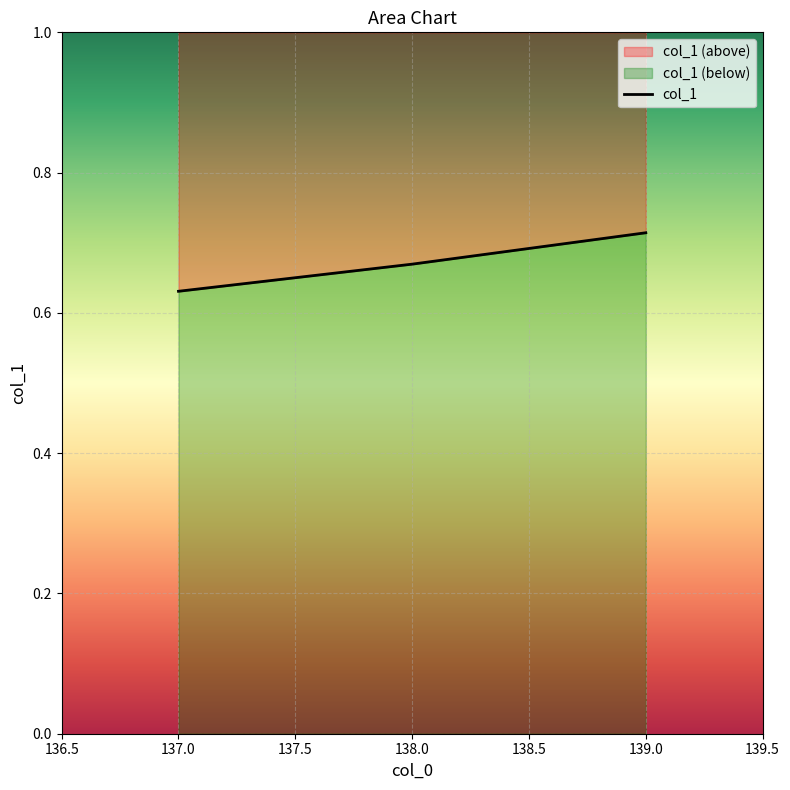

The chart shows a value of 0.7 at 139.0. True or false?

True